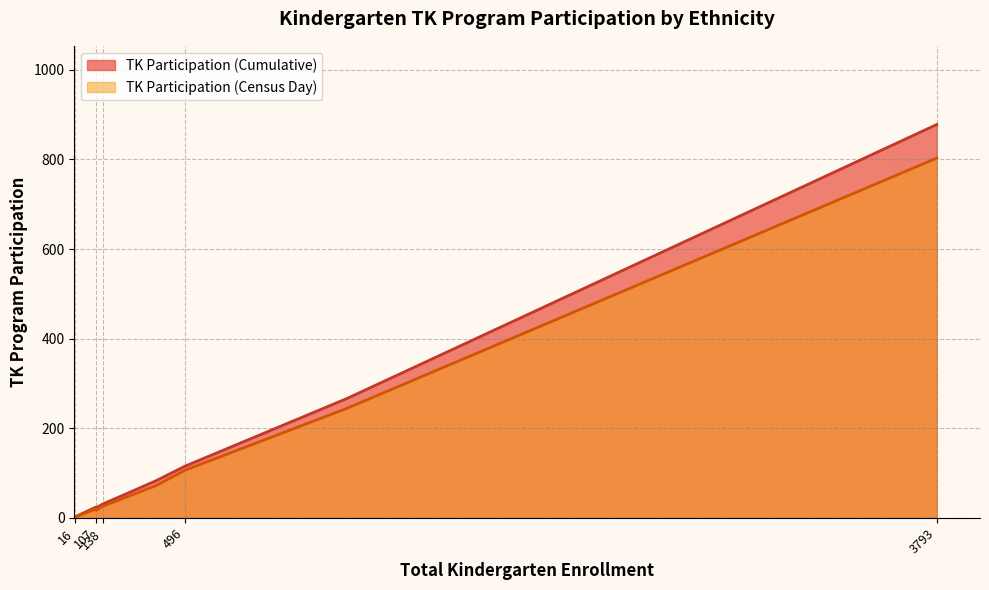

The TK Participation (Cumulative) series shows 7 at American Indian or Alaska Native. True or false?

False